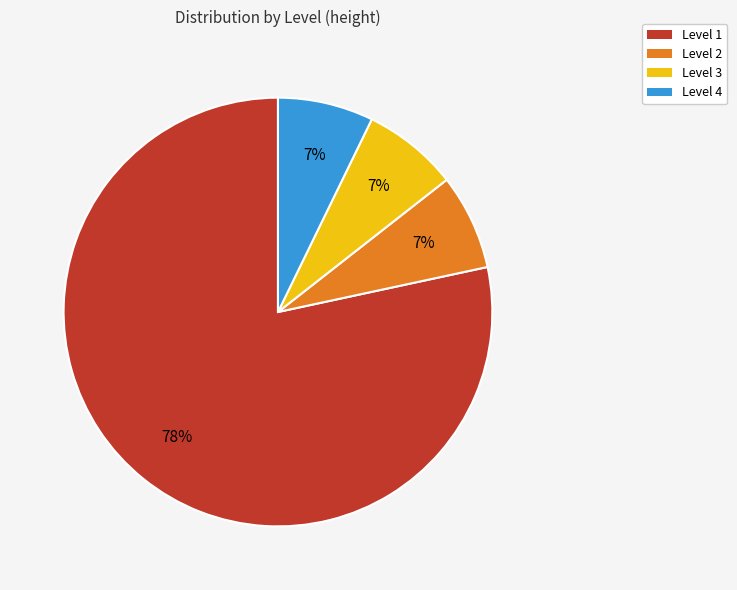

Between Level 2 and Level 1, which is larger?

Level 1